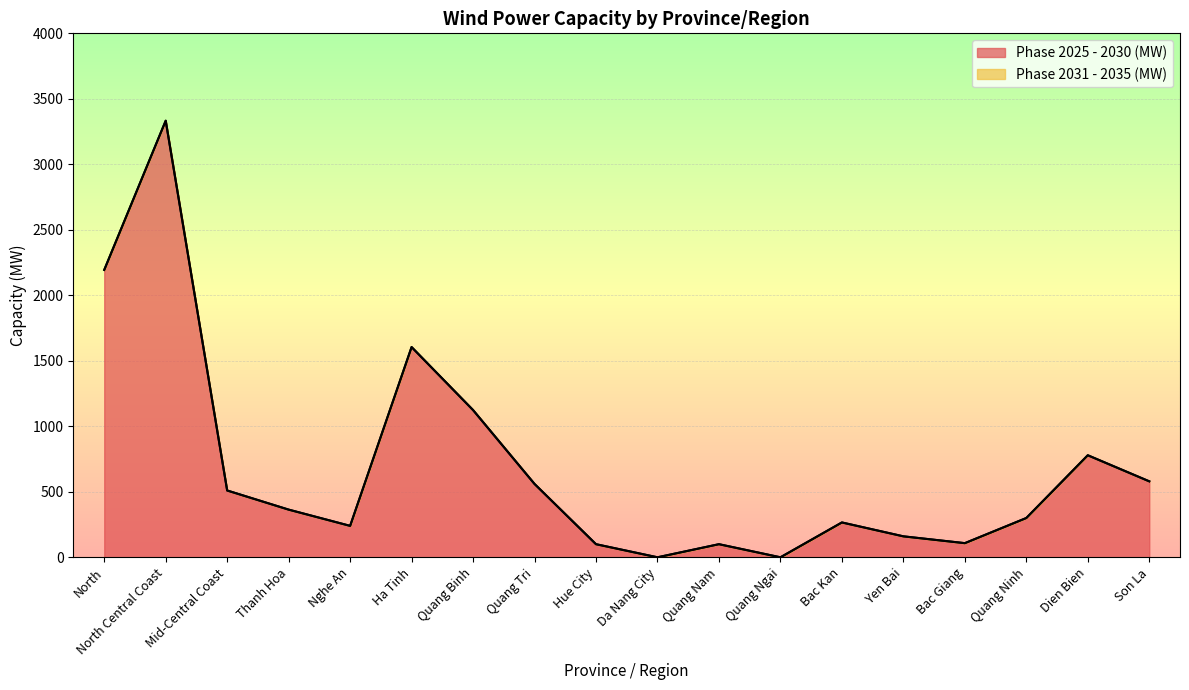

Rank the categories by value from lowest to highest.

Da Nang City, Quang Ngai, Hue City, Quang Nam, Bac Giang, Yen Bai, Nghe An, Bac Kan, Quang Ninh, Thanh Hoa, Mid-Central Coast, Quang Tri, Son La, Dien Bien, Quang Binh, Ha Tinh, North, North Central Coast